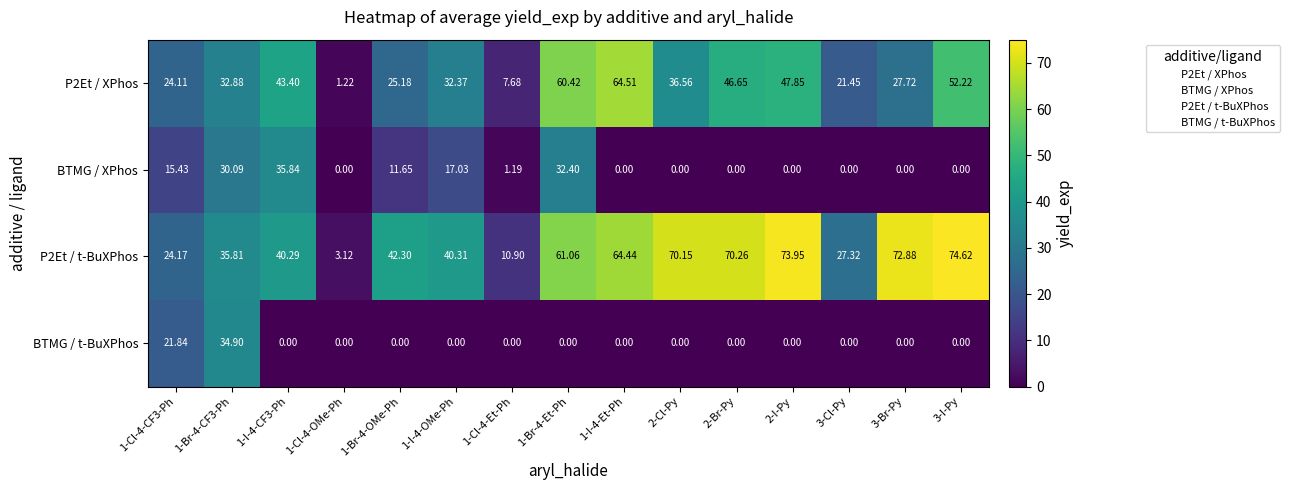

Is the value of BTMG / XPhos at 3-Cl-Py greater than the value of P2Et / XPhos at 1-Cl-4-OMe-Ph?

No